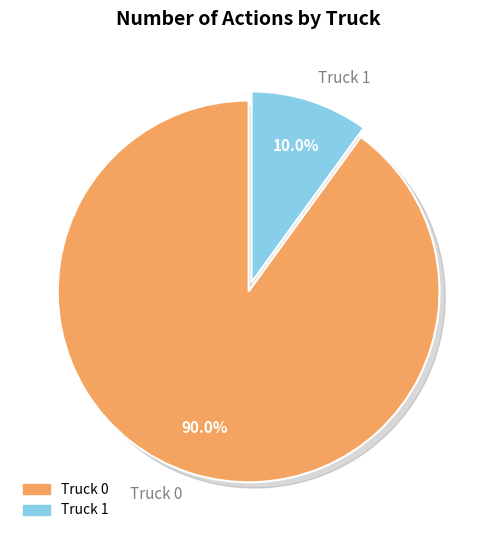

Is the sum of Truck 0 and Truck 1 greater than half?

Yes